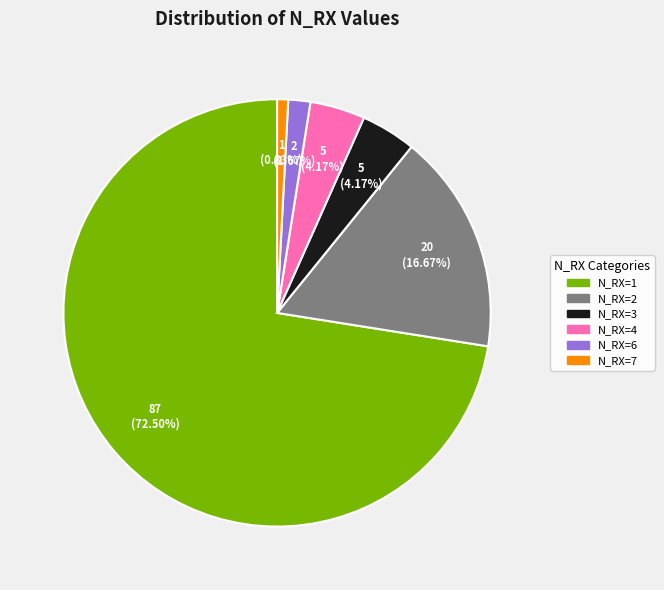

To the nearest percent, what is the difference between the N_RX=3 and N_RX=2 slice percentages?

12%